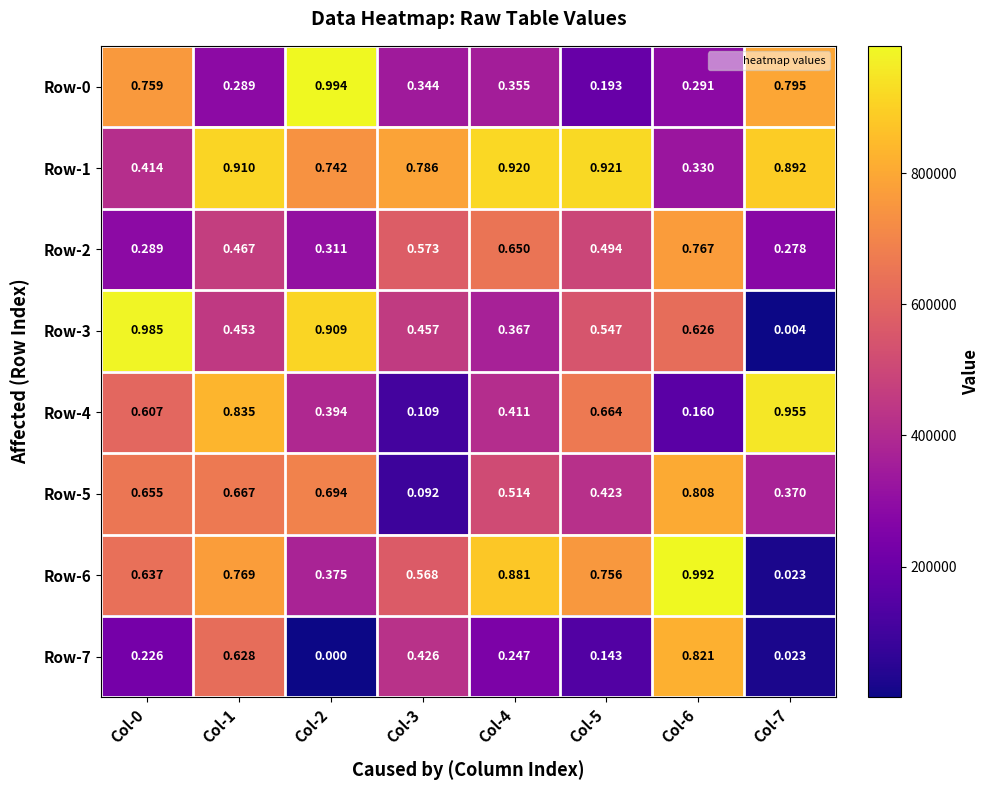

Is the value of Row-2 at Col-1 greater than the value of Row-0 at Col-5?

Yes